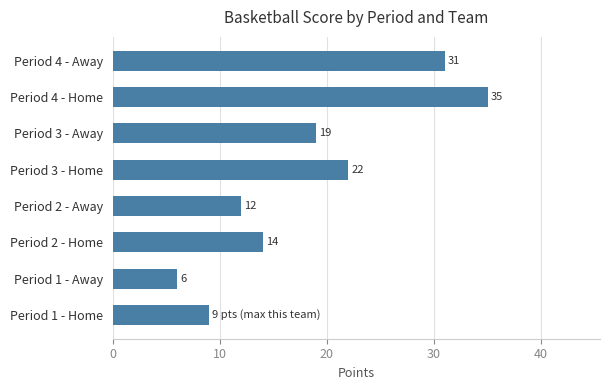

The value at Period 4 - Away is 8. True or false?

False